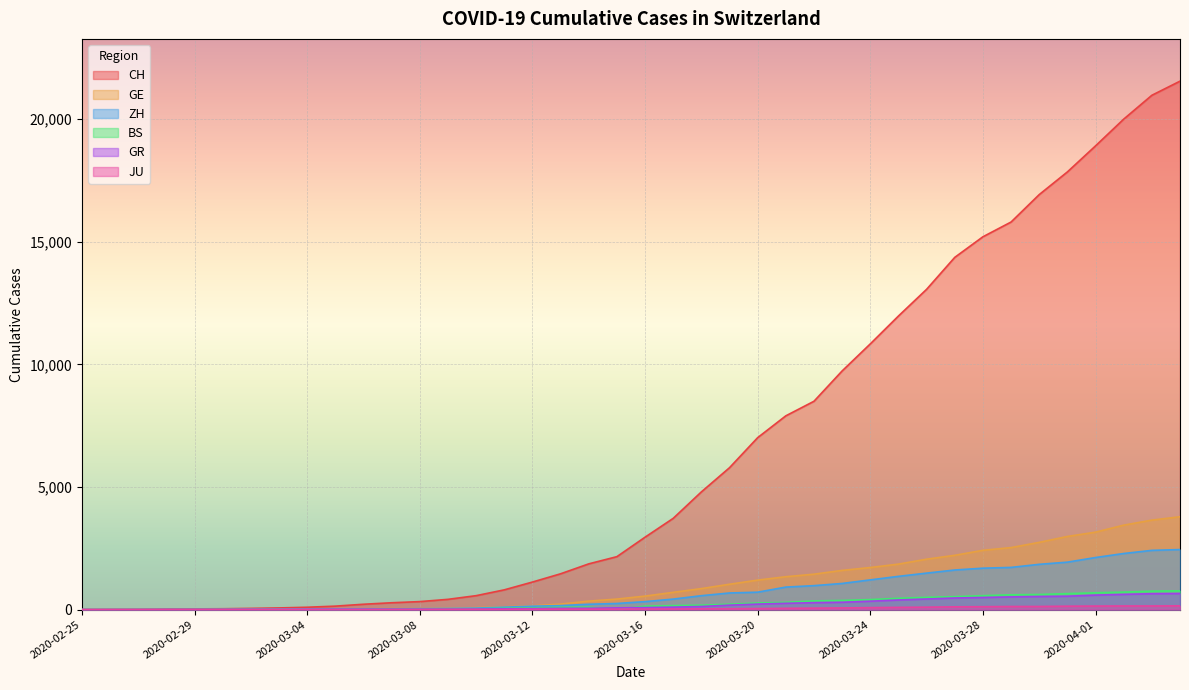

True or false: CH and BS cross at least once.

False